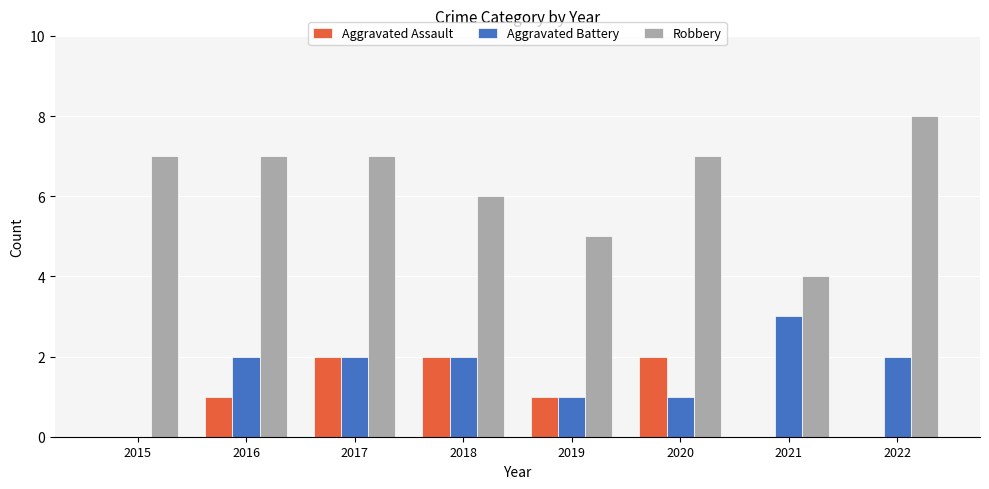

Are the bars horizontal?

No